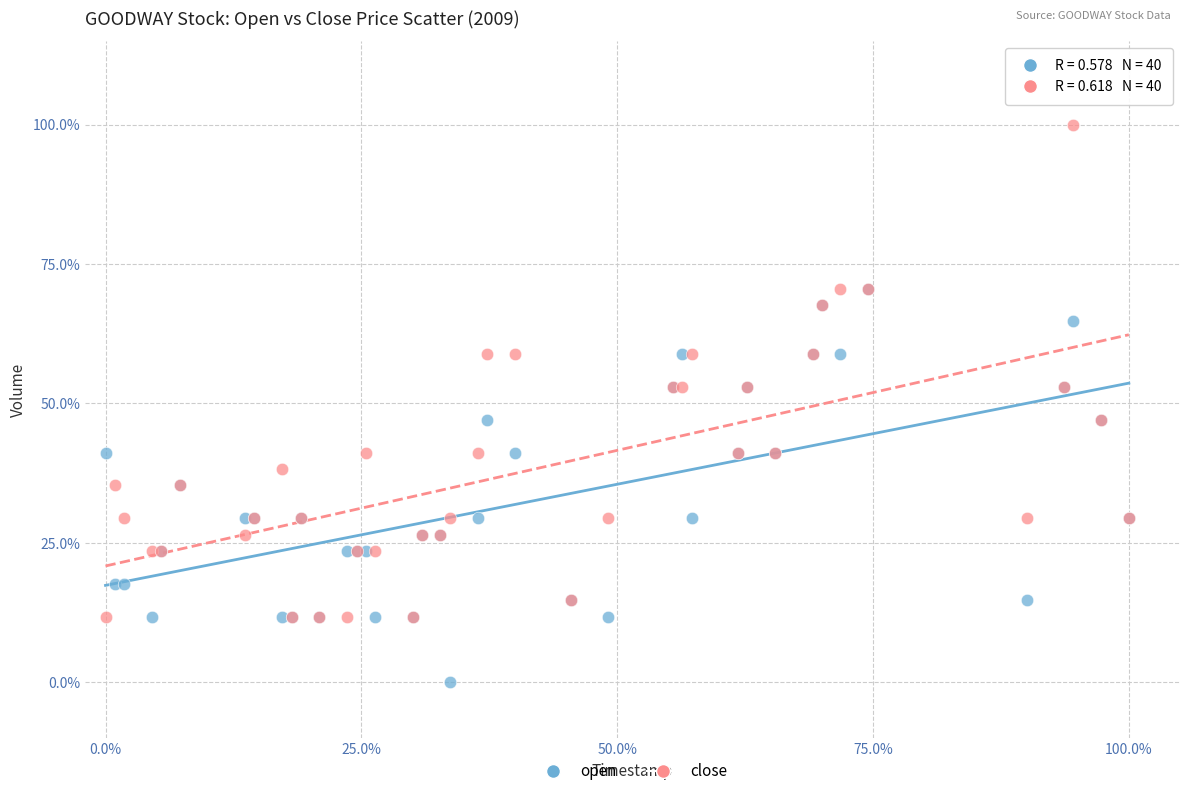

Which series has the widest spread of Y values?

close